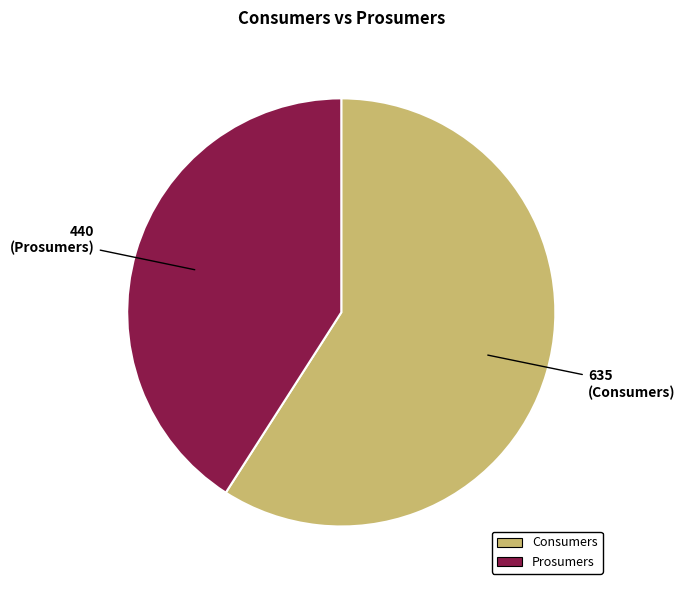

Count the number of slices in the pie.

2